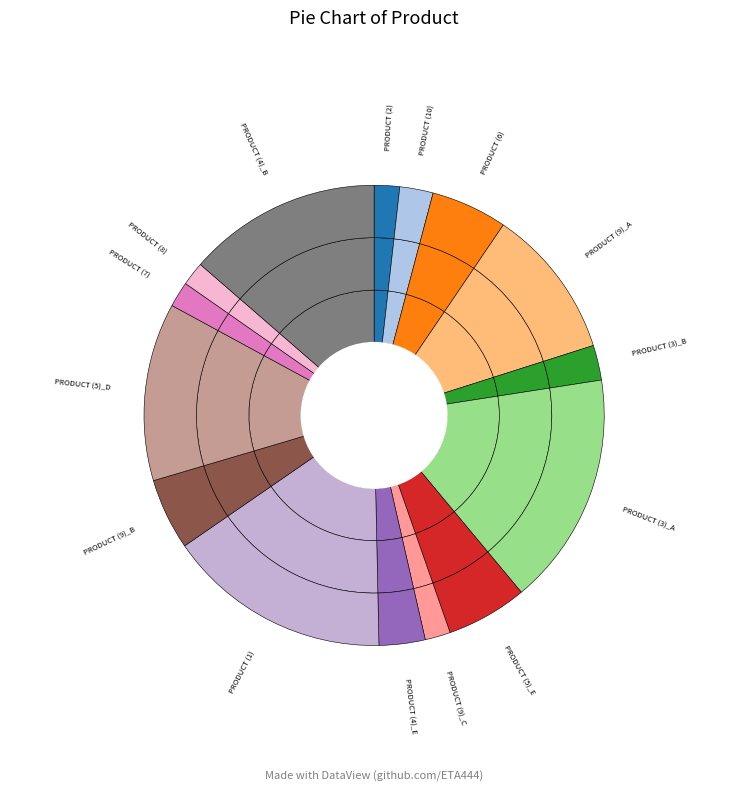

What percentage is NOT represented by PRODUCT (3)_A?

83.6%